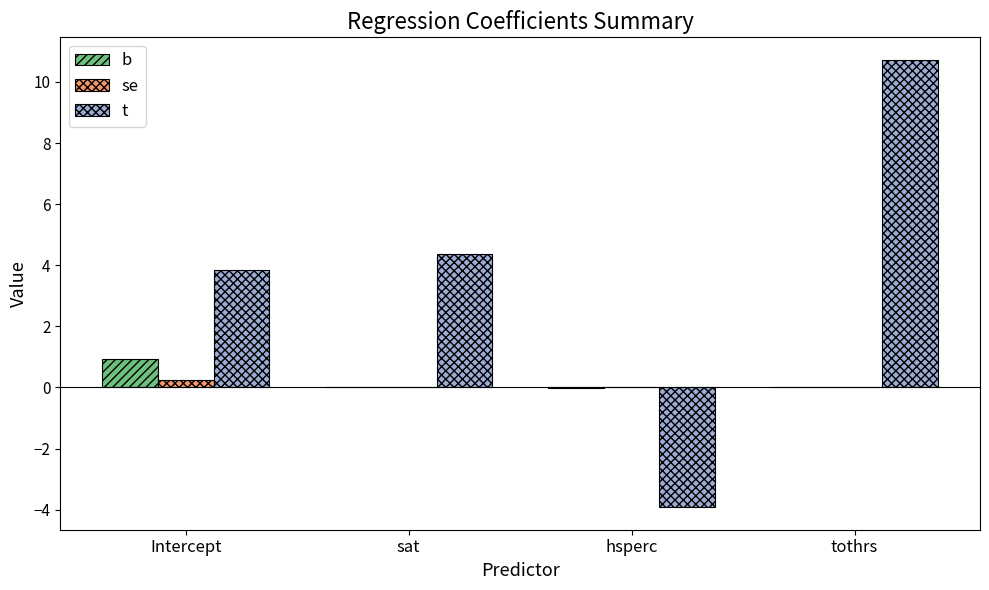

At which category does the chart reach its peak across all series?

tothrs